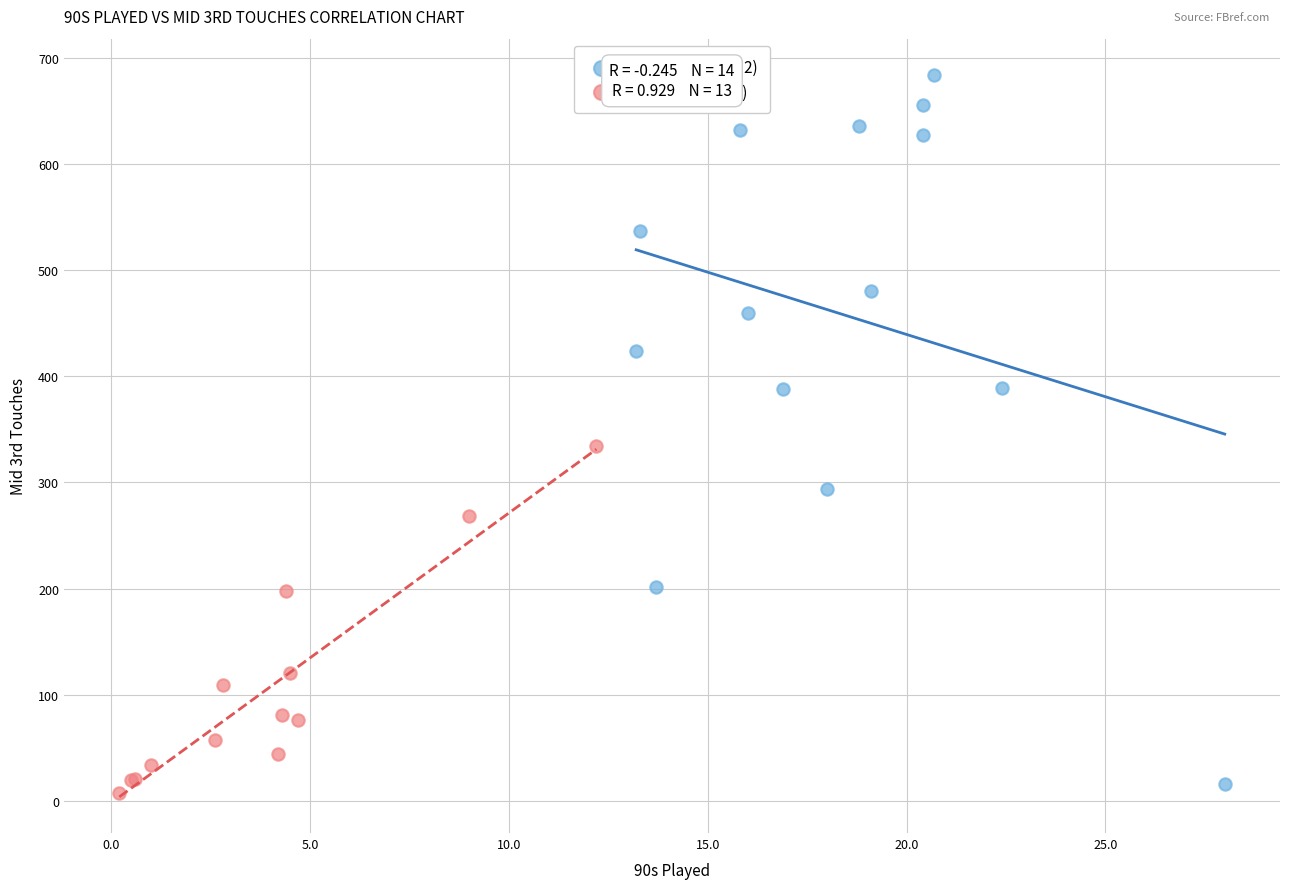

Which series has the widest spread of Y values?

Higher 90s (≥13.2)